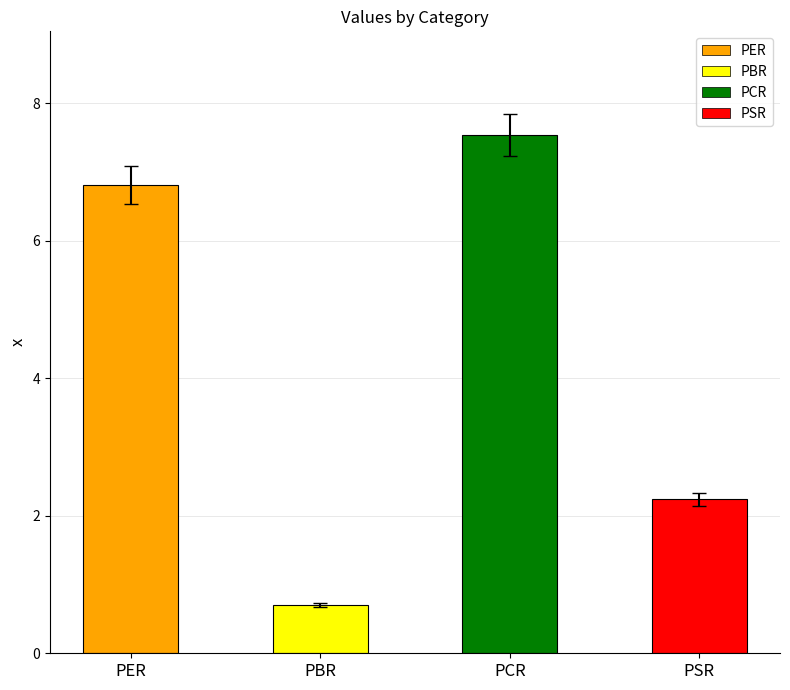

What is the label of the 3rd bar from the right?

PBR